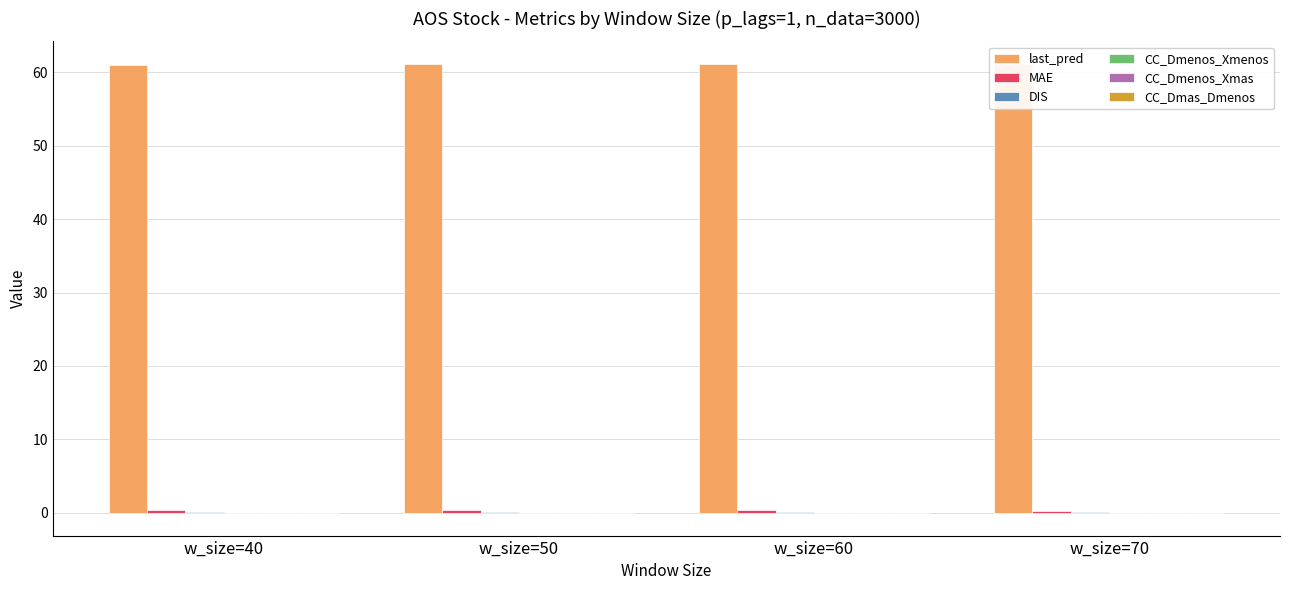

Which series has the largest total across all categories?

last_pred